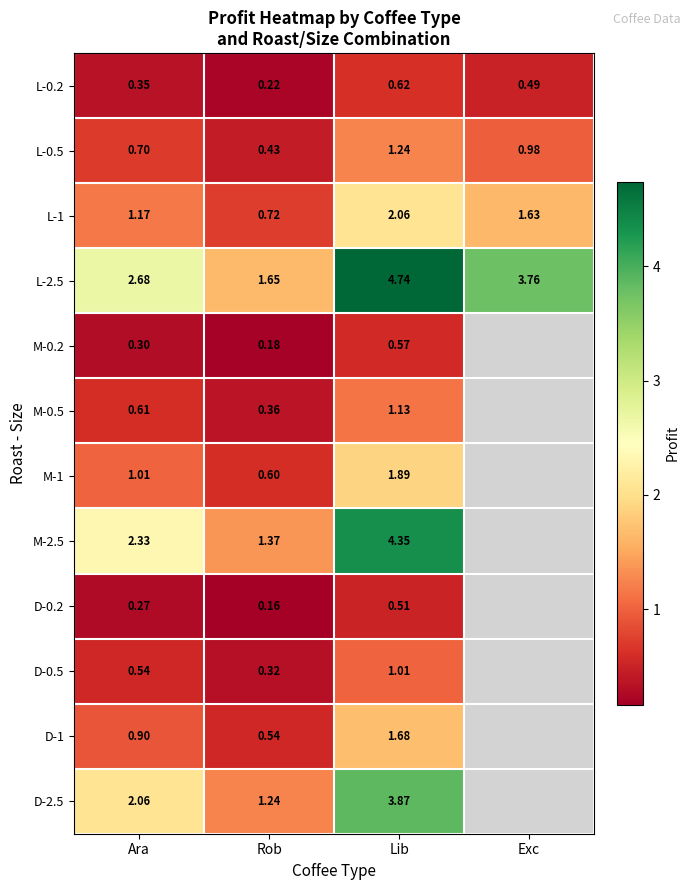

At which category does the chart reach its peak across all series?

Lib